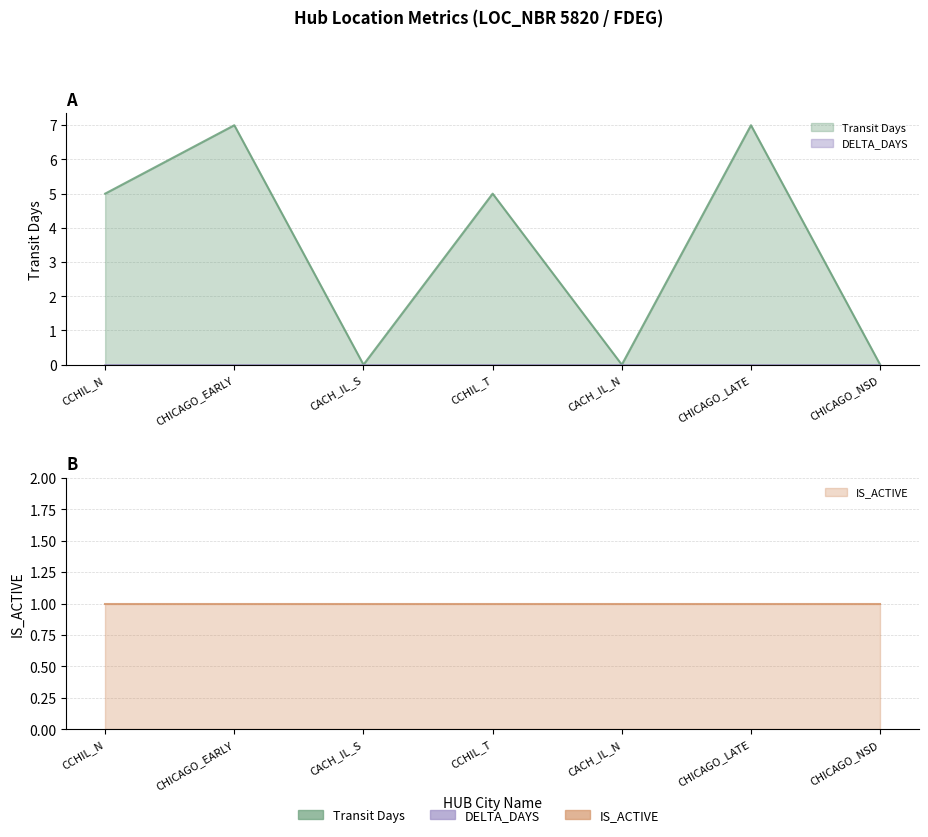

Reading left to right, transcribe all the data shown in this chart.

Transit Days: 5	7	0	5	0	7	0
DELTA_DAYS: 0	0	0	0	0	0	0
IS_ACTIVE: 1	1	1	1	1	1	1